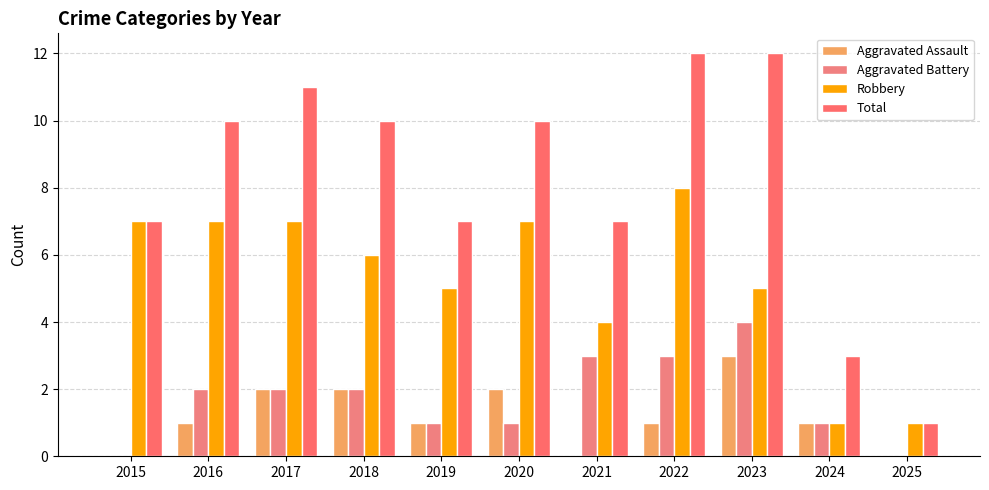

List the series in order of their peak value, lowest first.

Aggravated Assault, Aggravated Battery, Robbery, Total